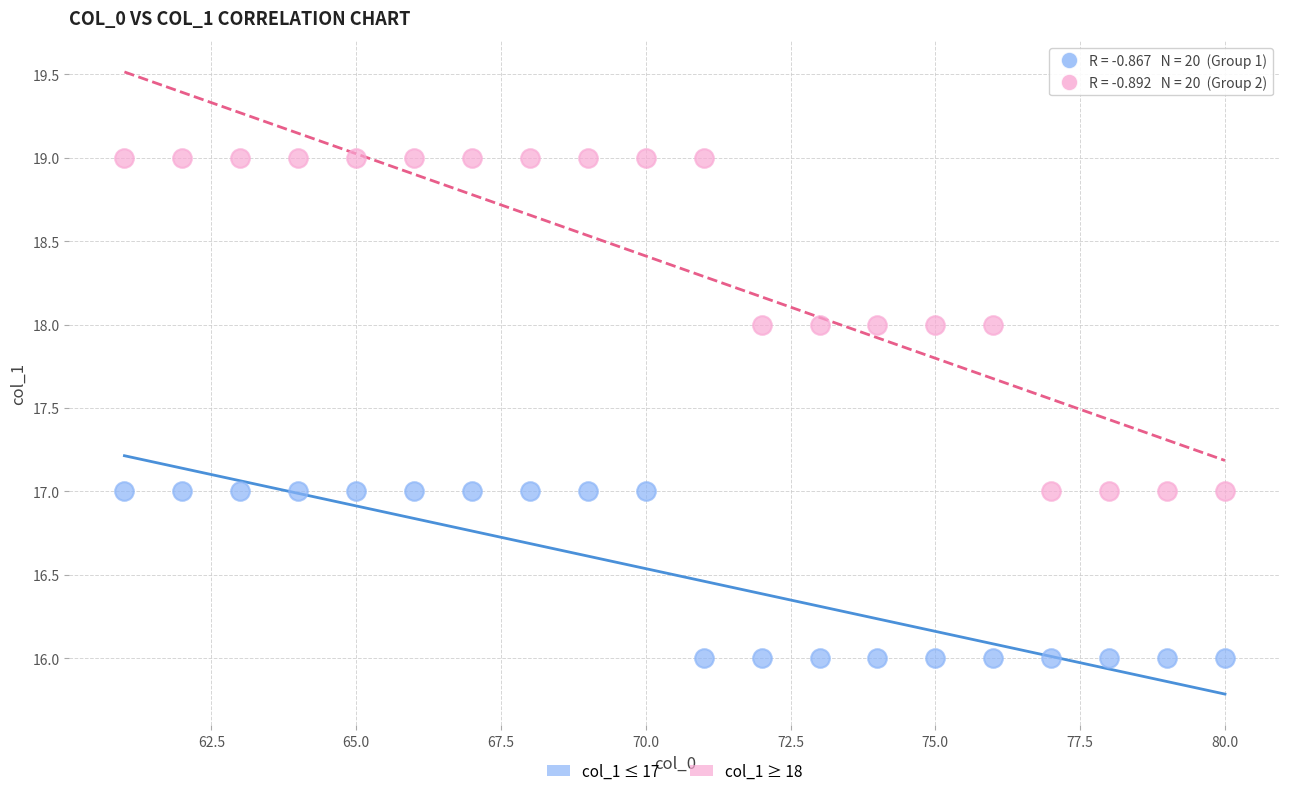

Across all data points, what is the range of X values (max minus min)?

19